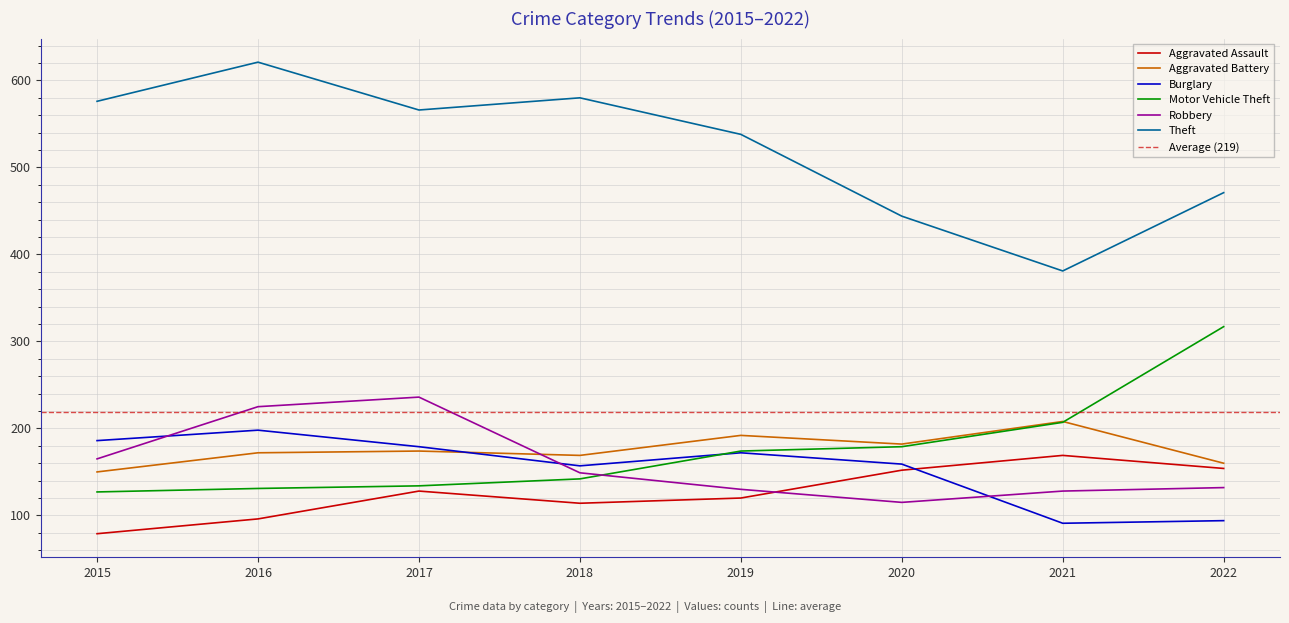

How many values in the Motor Vehicle Theft series exceed 174?

3